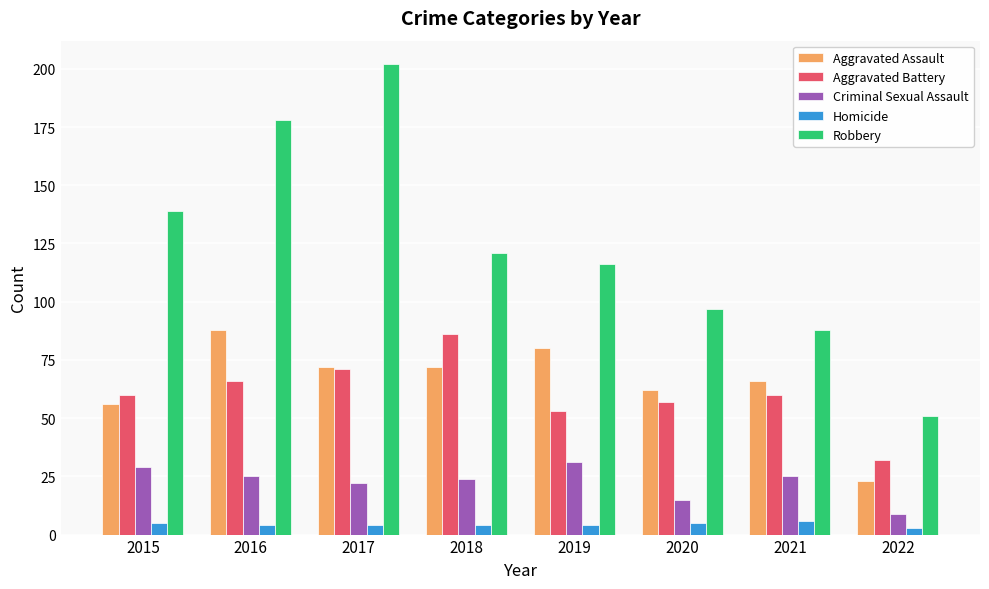

Which series has the largest range (max minus min)?

Robbery